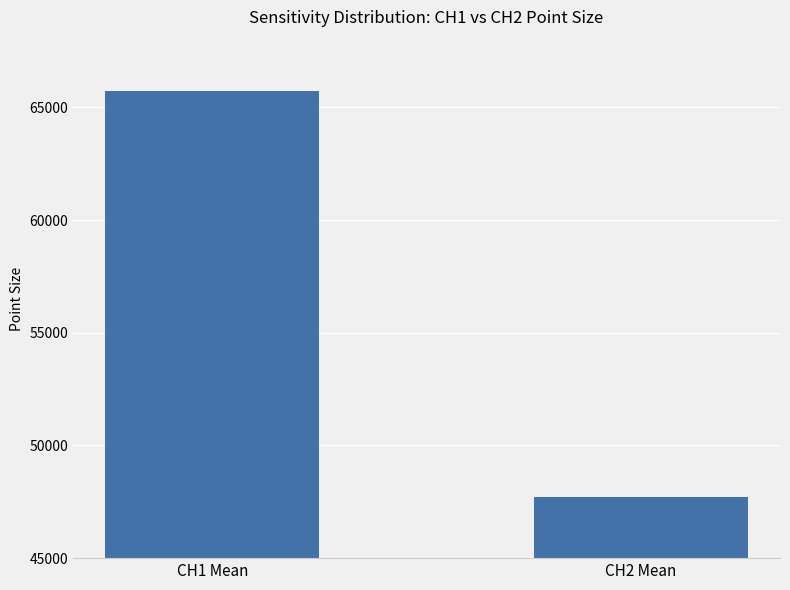

Reading right to left, extract all data points from this chart.

47725.8	65717.3